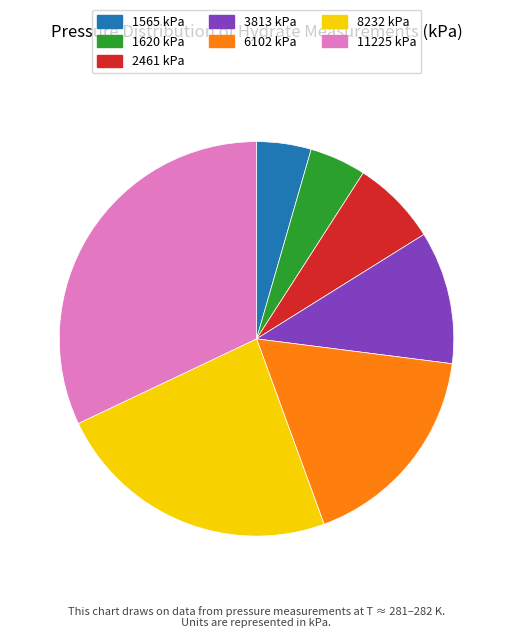

Is it true that 3813 kPa is 11% of the pie?

True